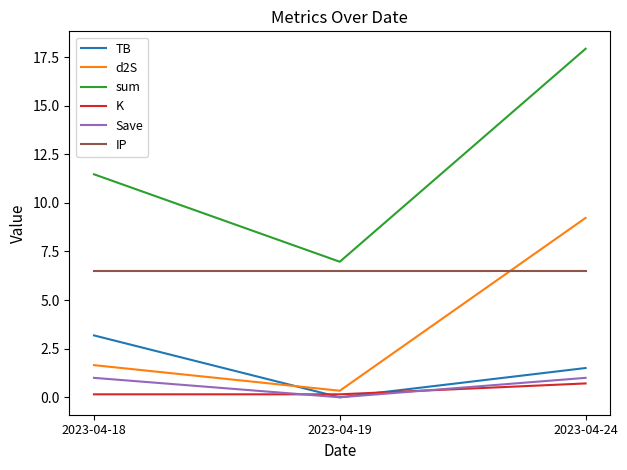

Does the chart have visible grid lines?

No